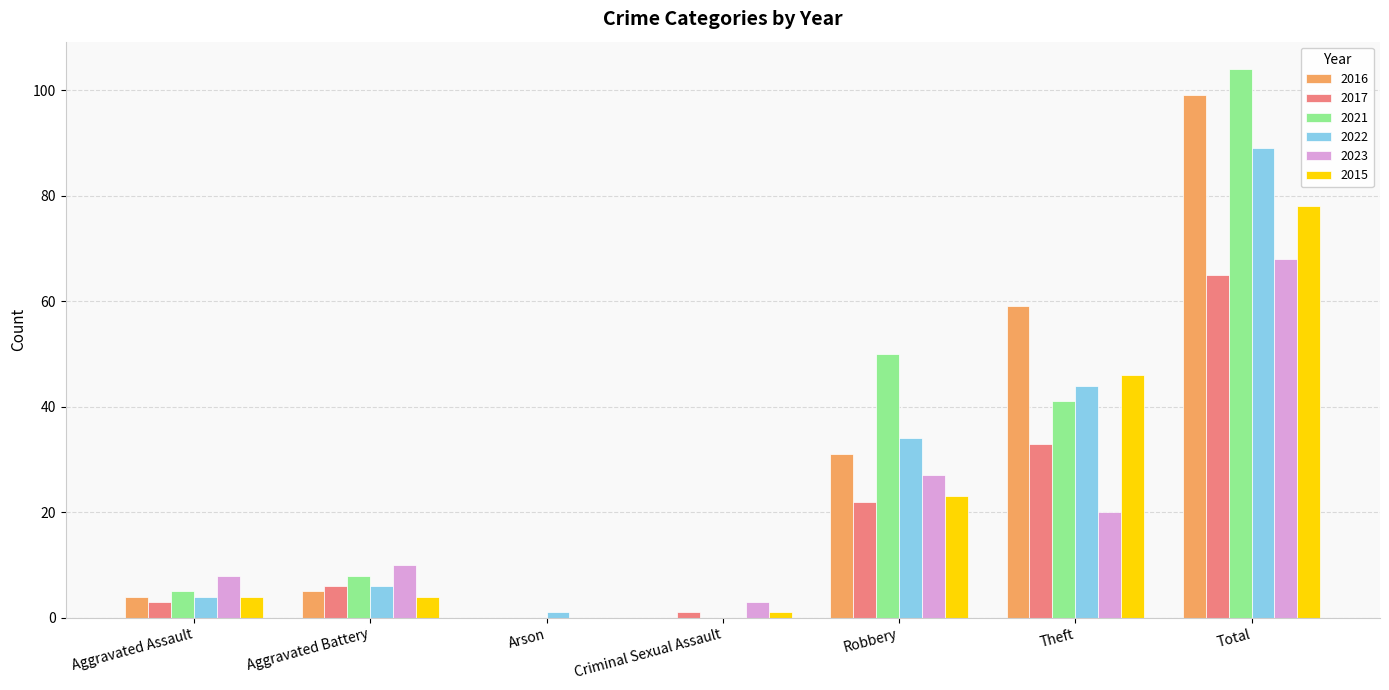

What is the total value across all series at Arson?

1